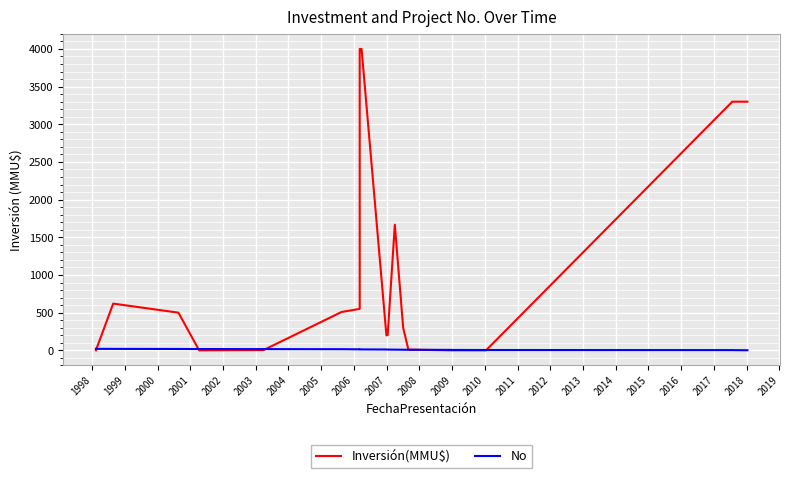

Rank the series by their average value, from highest to lowest.

Inversión(MMU$), No